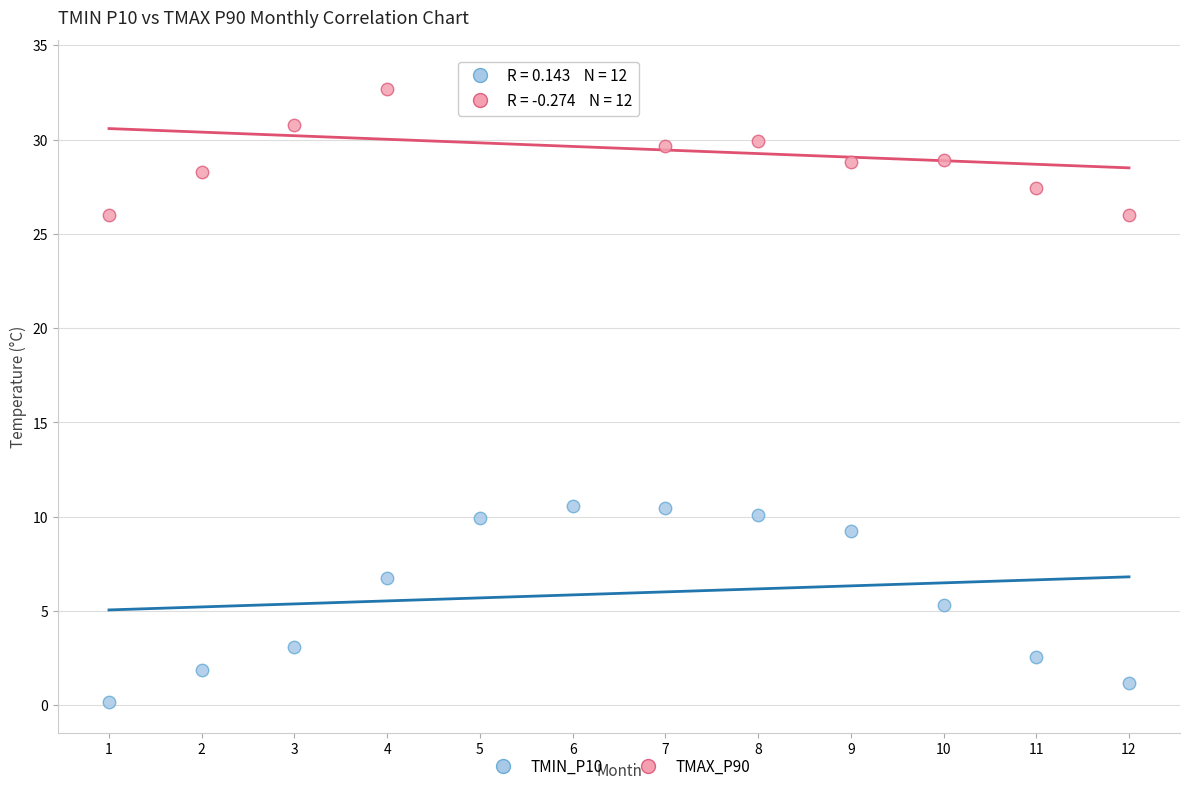

What is the X range (max minus min) for the scatter plot?

11.0